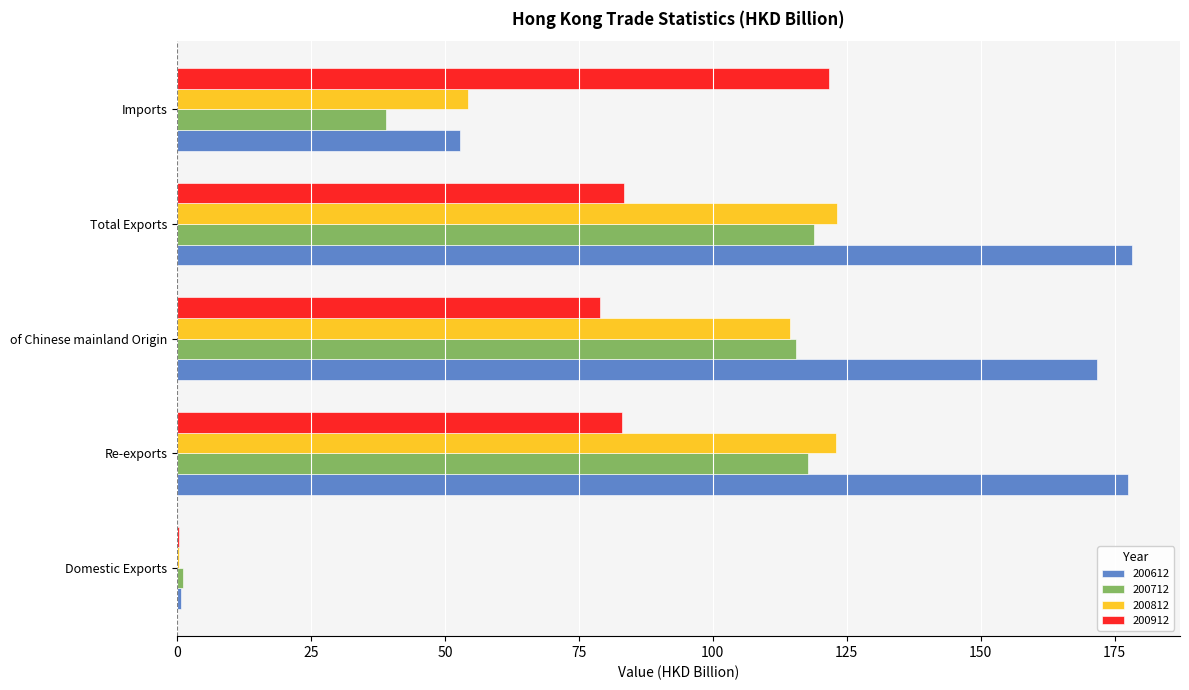

What is the greatest value displayed?

178.3